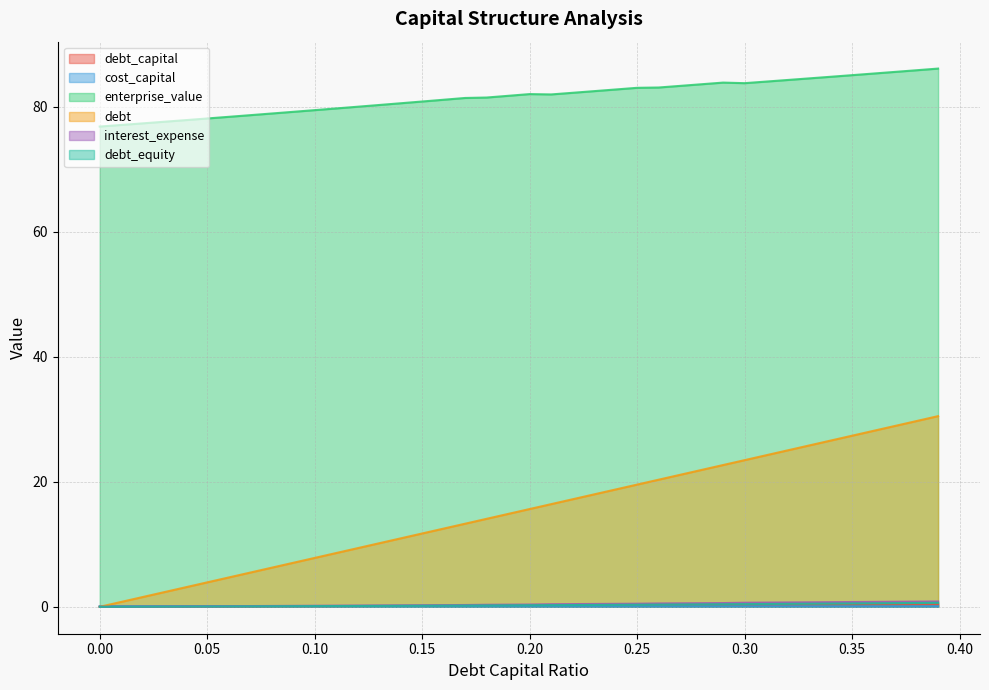

Which series has the largest total across all categories?

enterprise_value